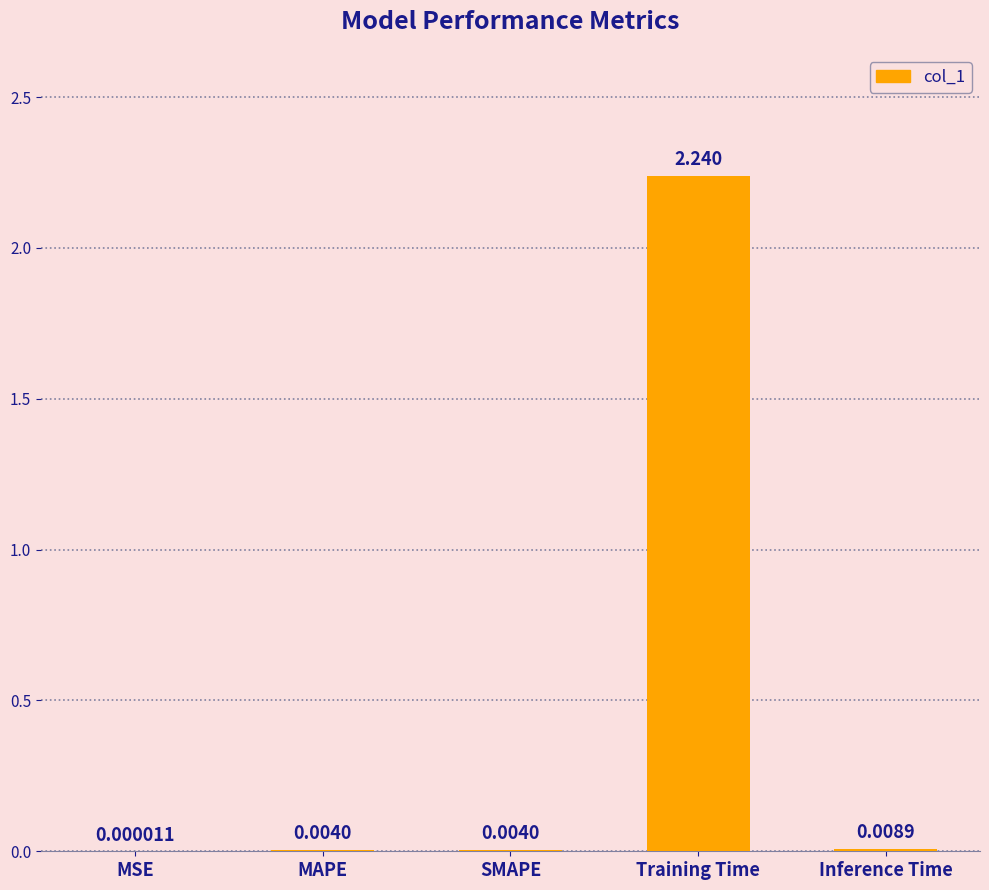

At which category does the chart reach its peak across all series?

Training Time